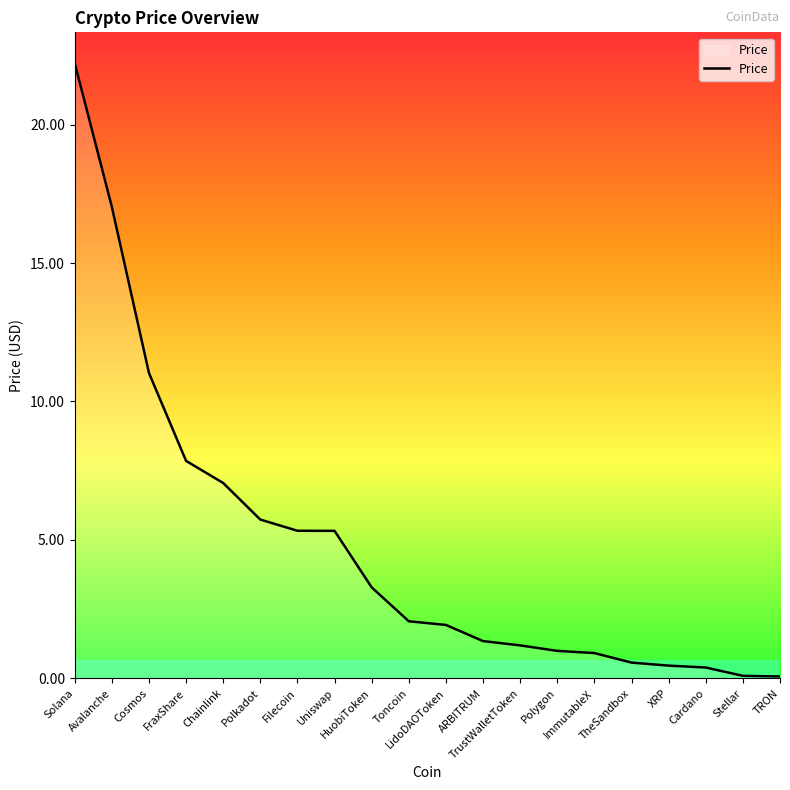

What is the sum of the values at Cosmos and Polygon?

12.0